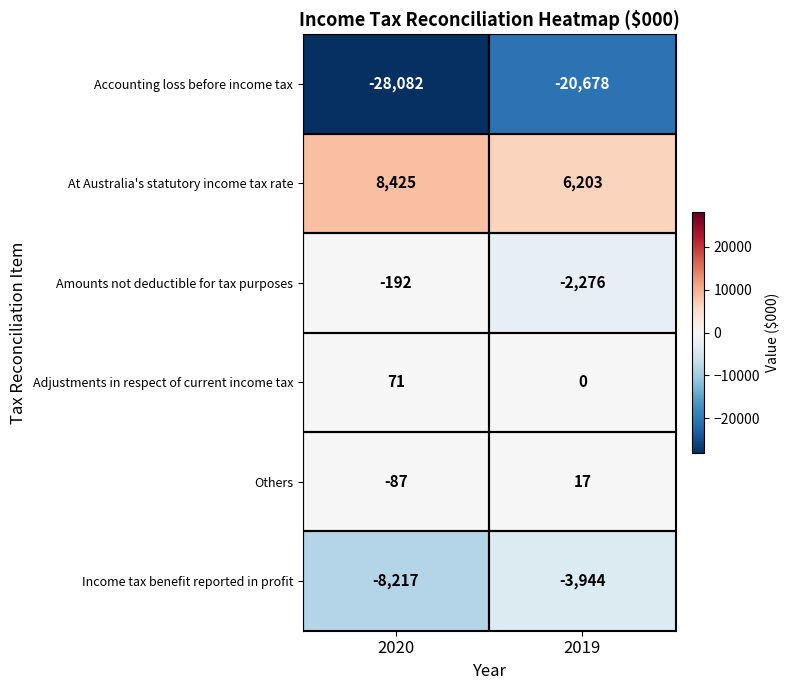

What is the minimum value shown in the chart?

-28082